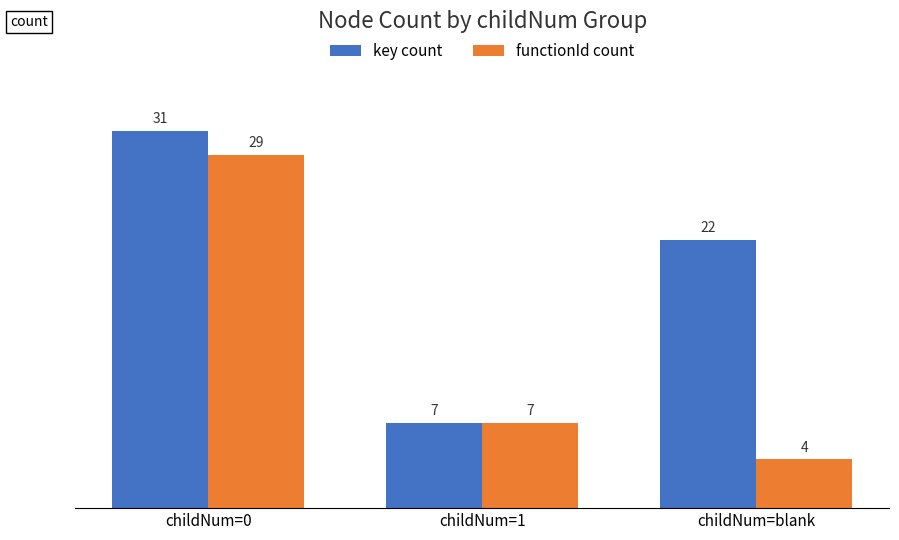

Count the number of categories in the chart.

3